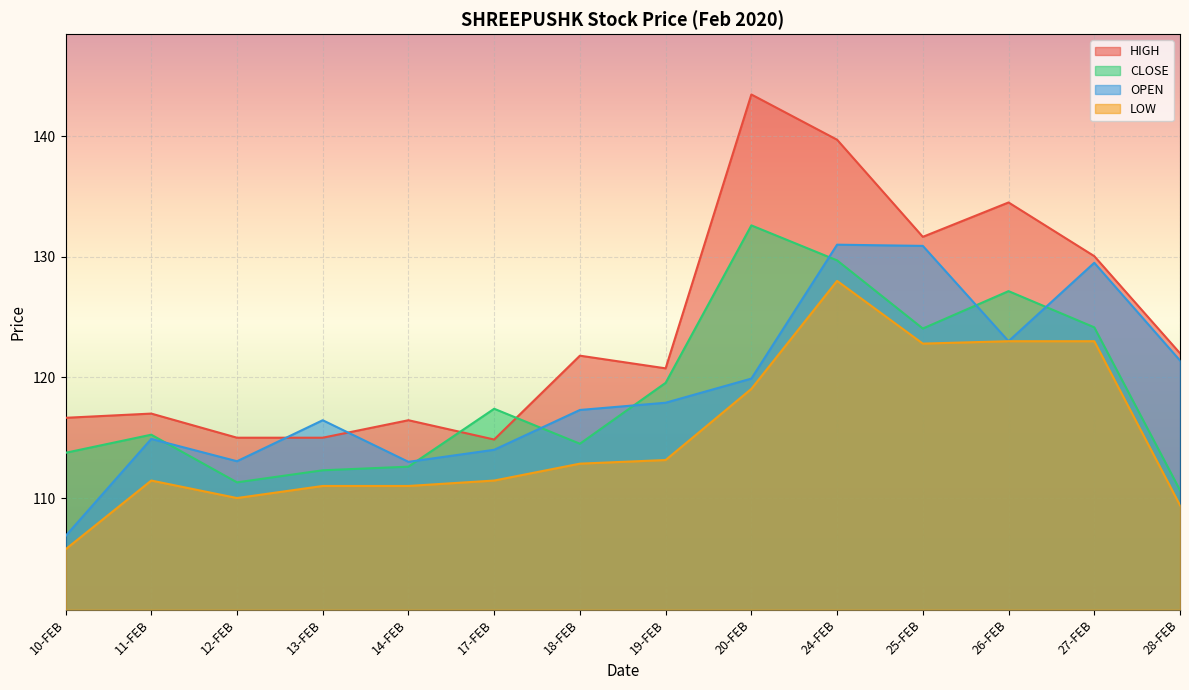

What is the value of the OPEN point at the 2nd from the left?

114.9